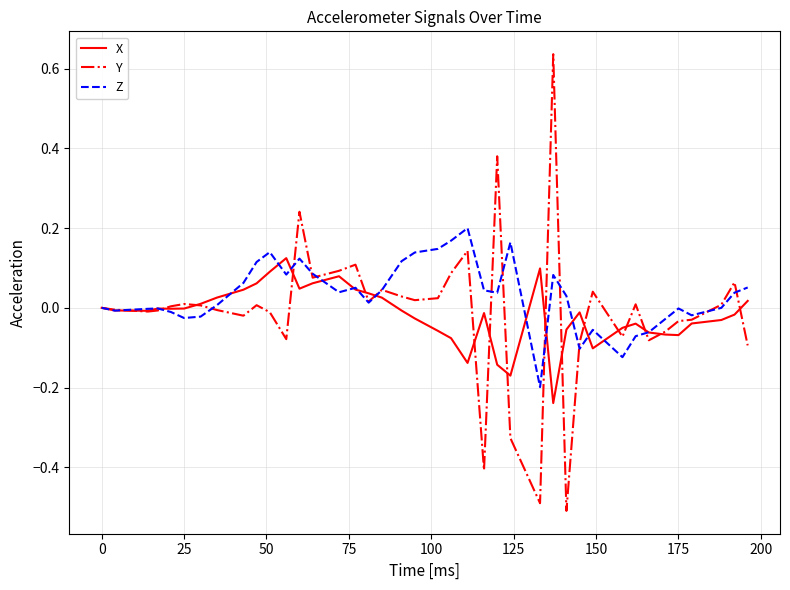

List the series in order of their peak value, lowest first.

X, Z, Y